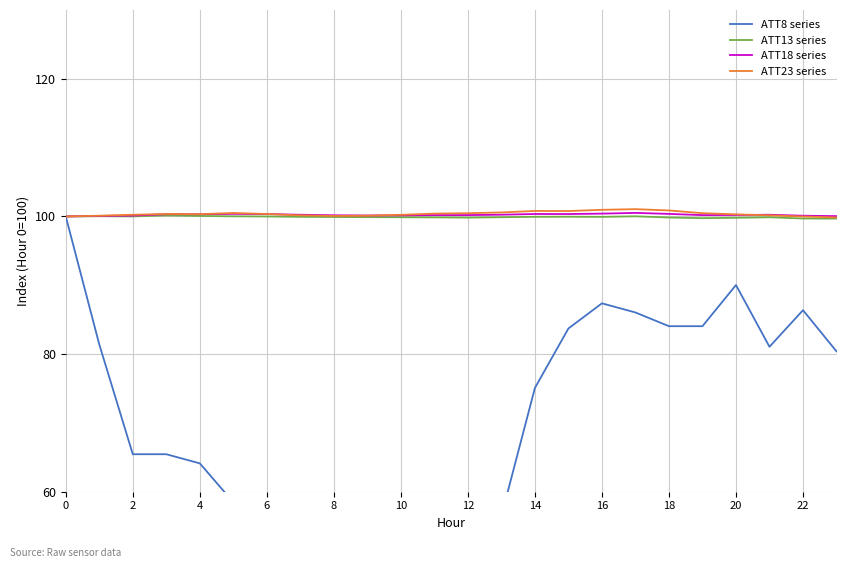

What is the label of the 15th point from the left?

14